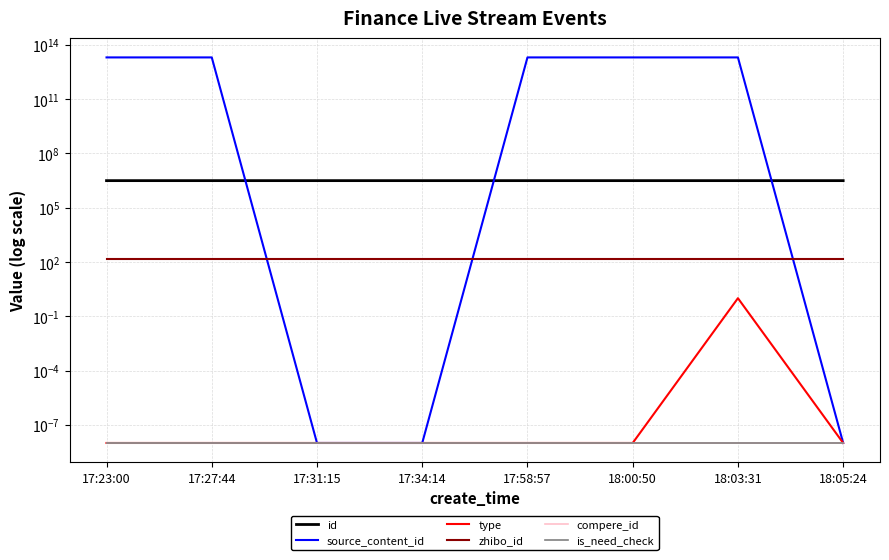

True or false: zhibo_id and id cross at least once.

False